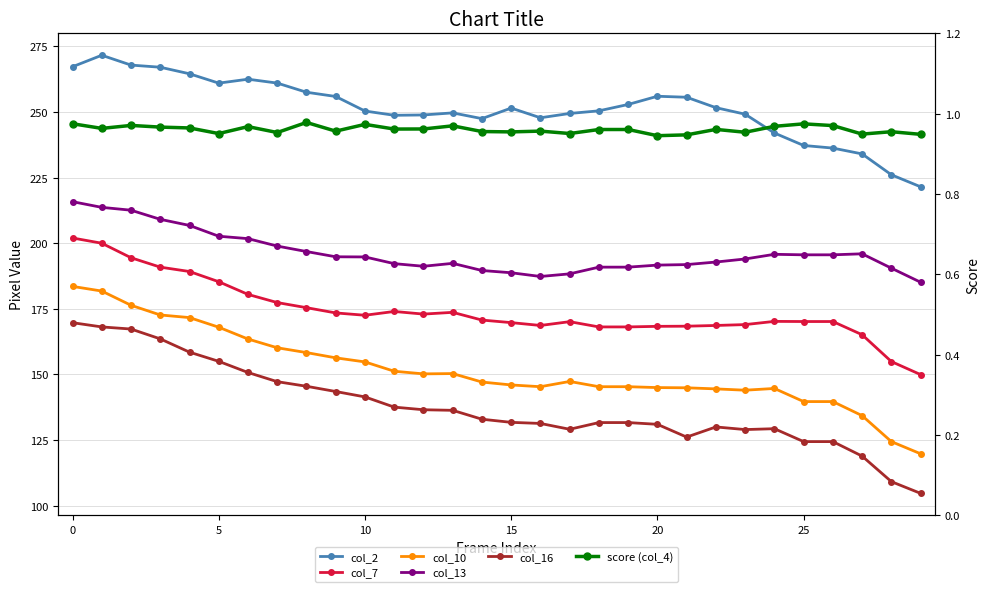

True or false: col_7 and col_10 cross at least once.

False